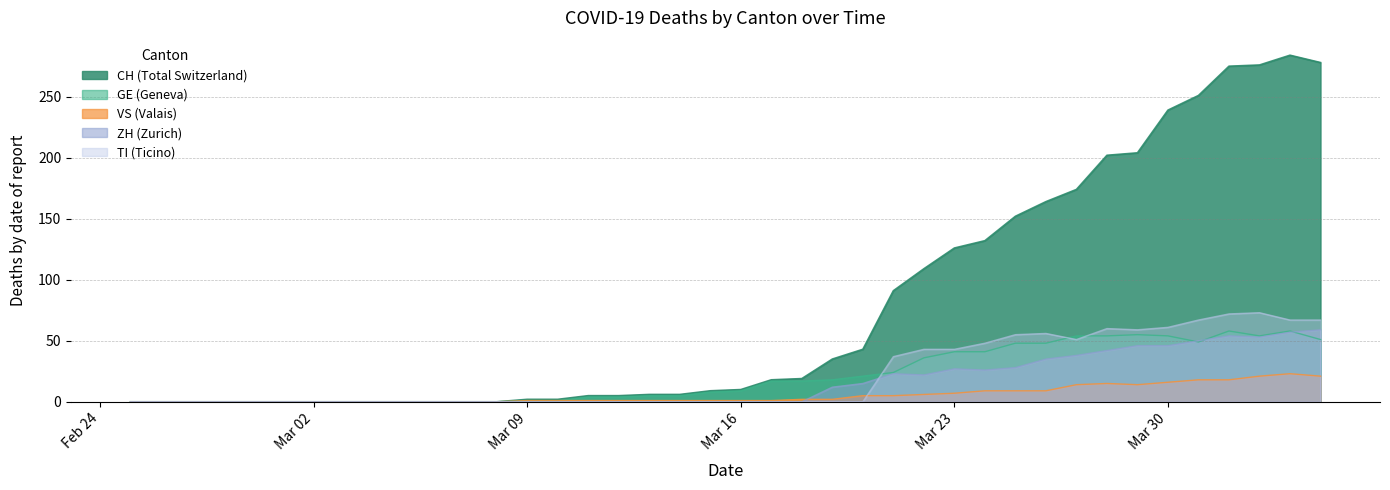

What is the label of the 37th point from the left?

2020-04-01